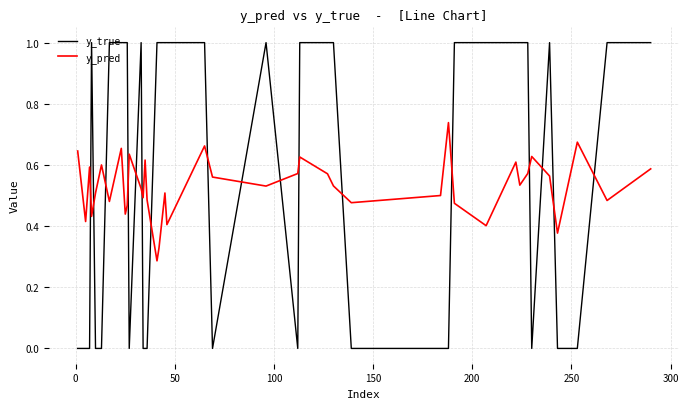

What is the difference between the maximum and minimum values in the y_true series?

1.0